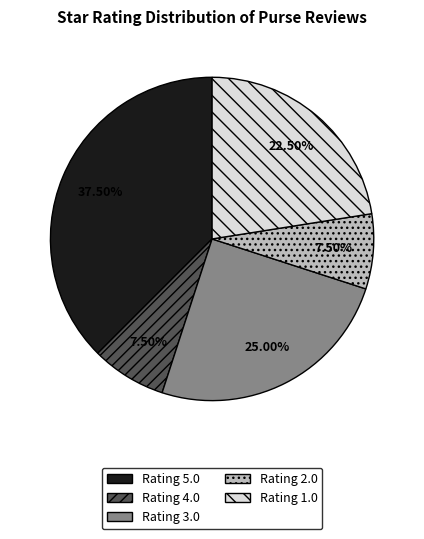

To the nearest percent, what is the average slice percentage?

20%